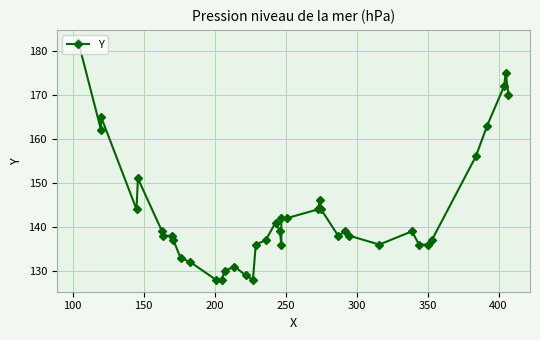

How many interior local peaks (higher than both neighbors) does the data have?

8